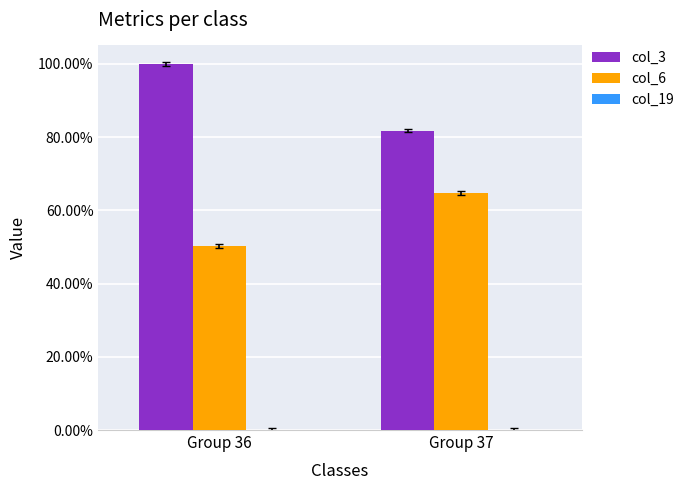

Are the bars grouped side by side (vs. stacked)?

Yes